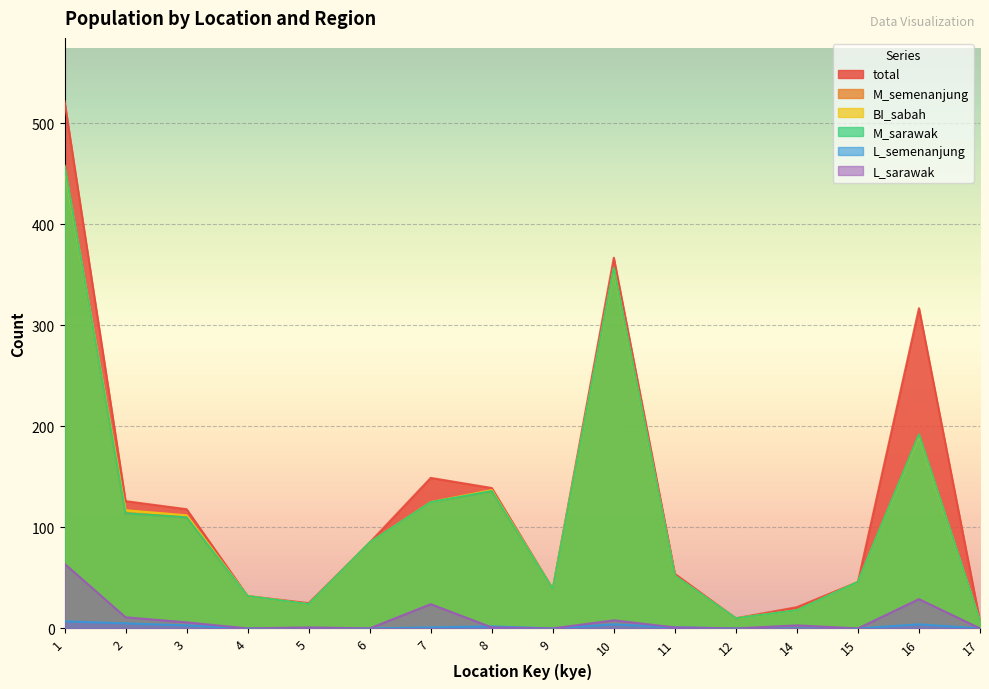

Which series has the widest spread of values?

total